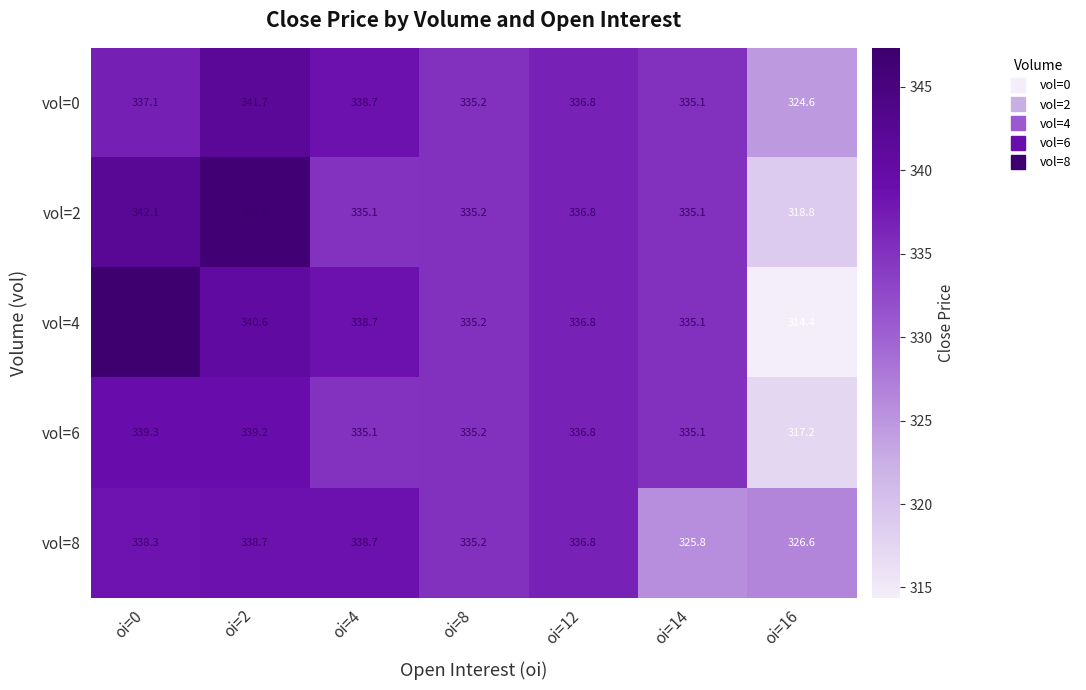

At which label does vol=4 first exceed 336?

oi=0